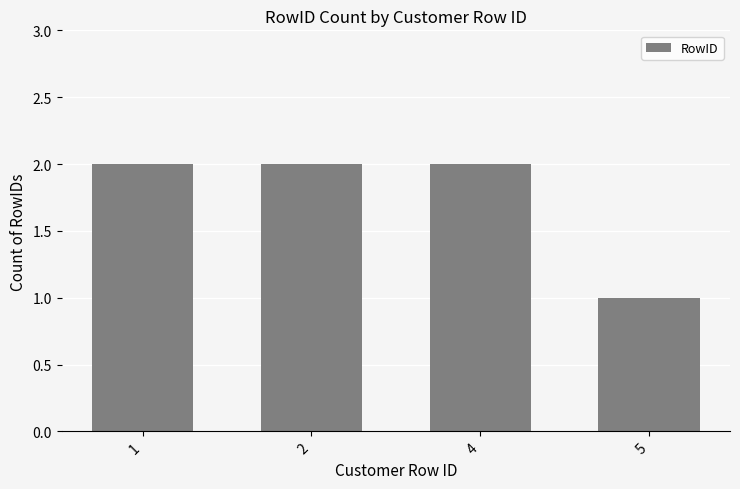

What is the value of the 4th bar from the left?

1